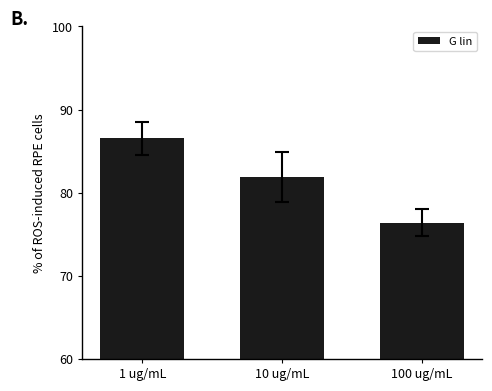

Rank the categories by value from lowest to highest.

100 ug/mL, 10 ug/mL, 1 ug/mL